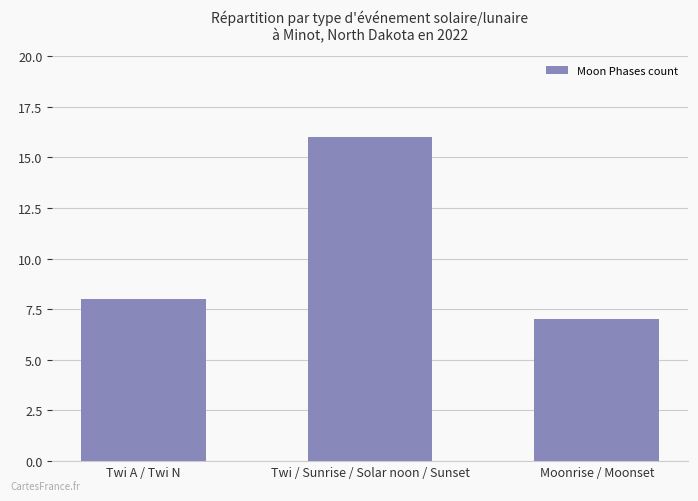

True or false: the data shows 5 at Moonrise / Moonset.

False